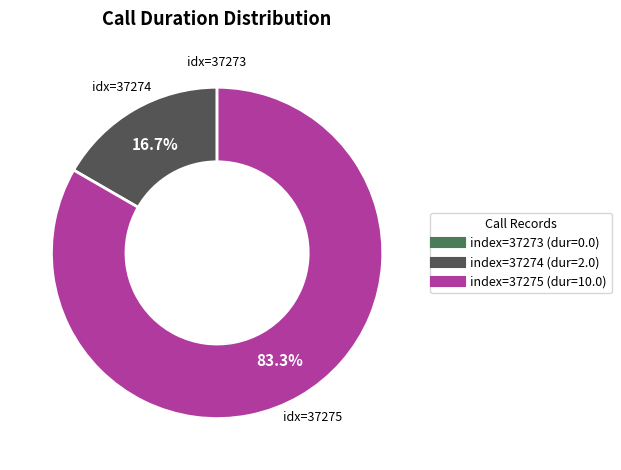

Is there any slice that represents more than half of the pie?

Yes